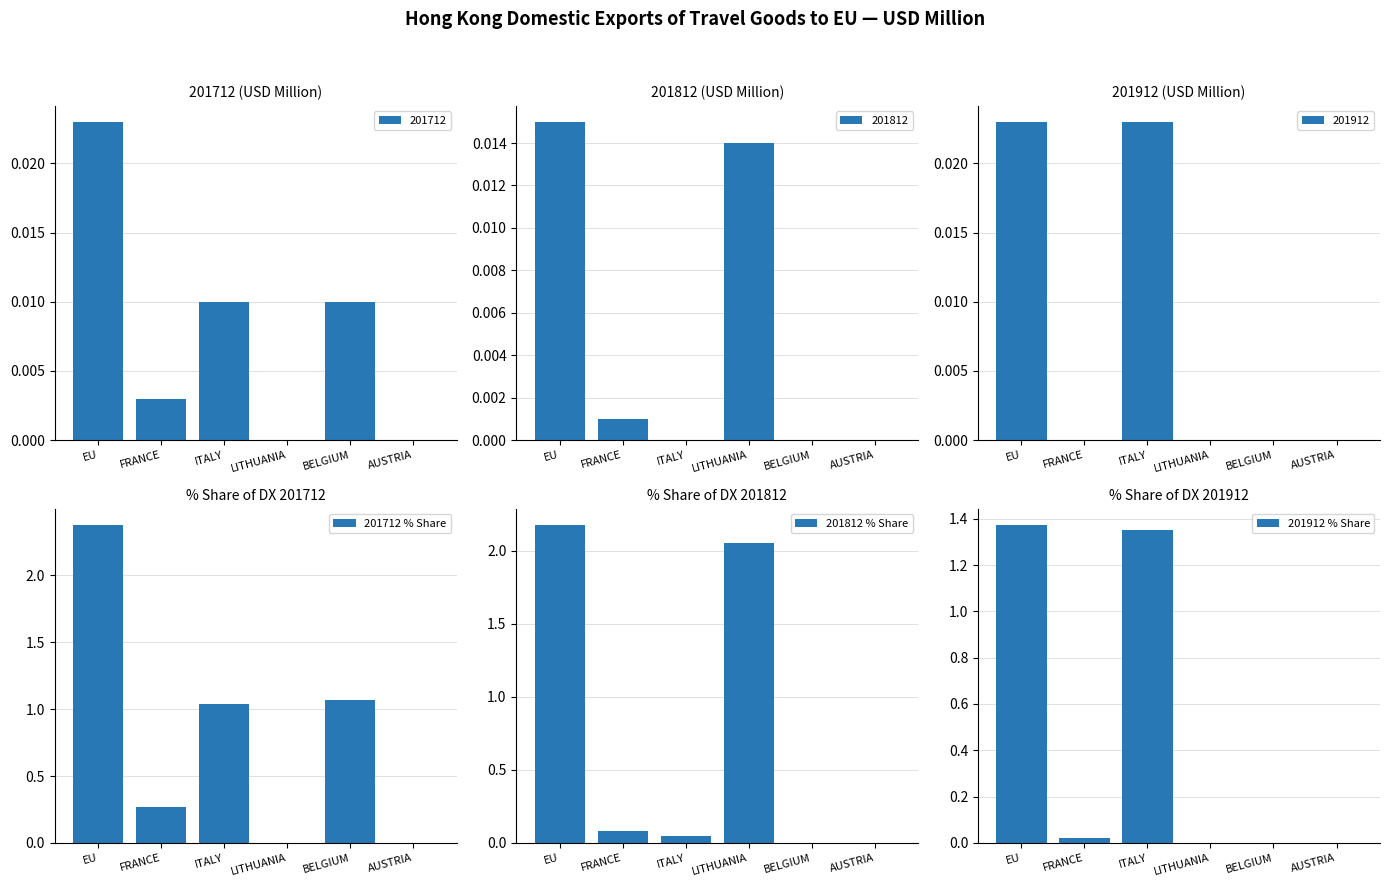

What are all the series names shown in the legend?

201712 % Share, 201812 % Share, 201912 % Share